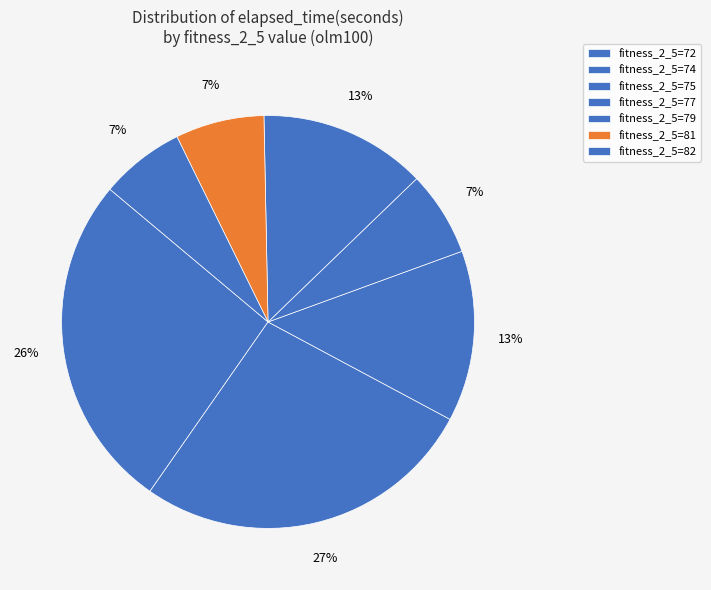

Count the number of slices in the pie.

7